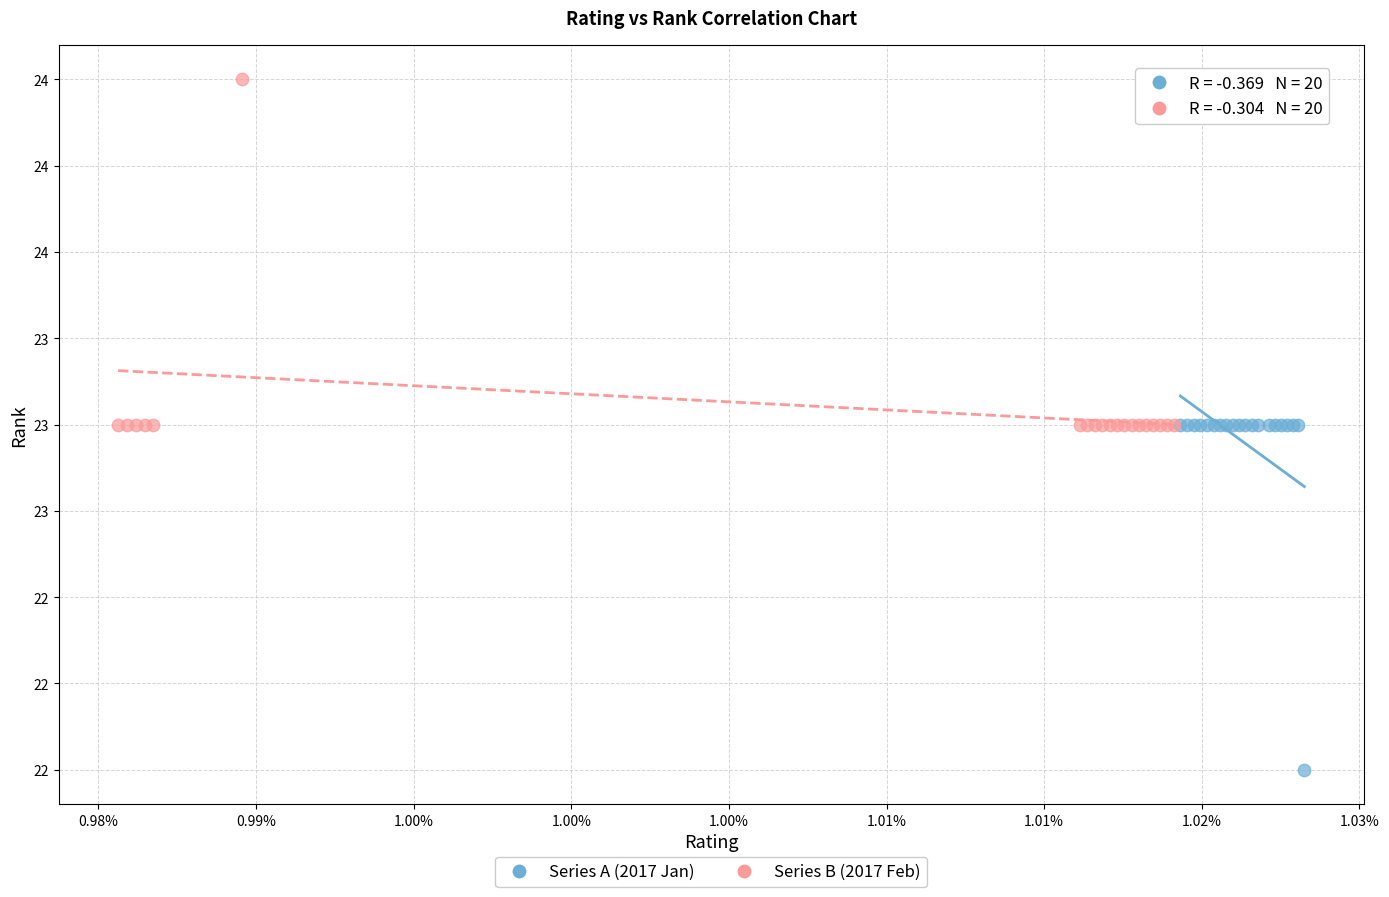

What are all the series names shown in the legend?

Series A (2017 Jan), Series B (2017 Feb)